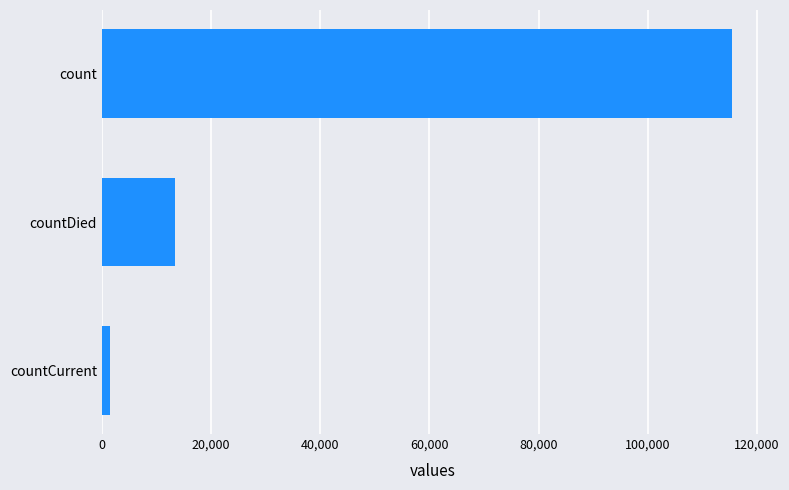

True or false: the data shows 13343 at countDied.

True